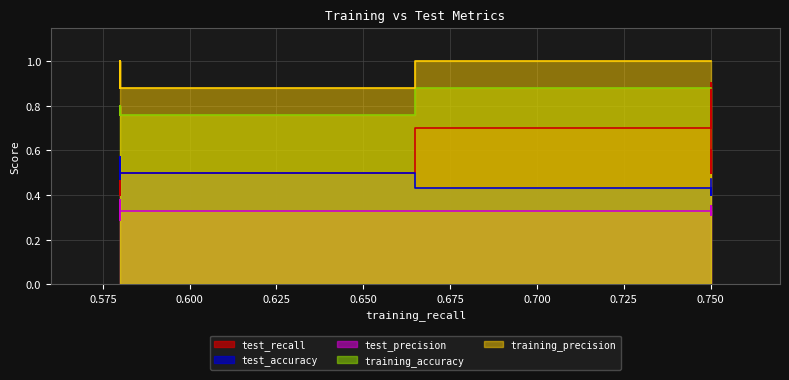

In test_recall, how many points are higher than both neighbors (excluding endpoints)?

1